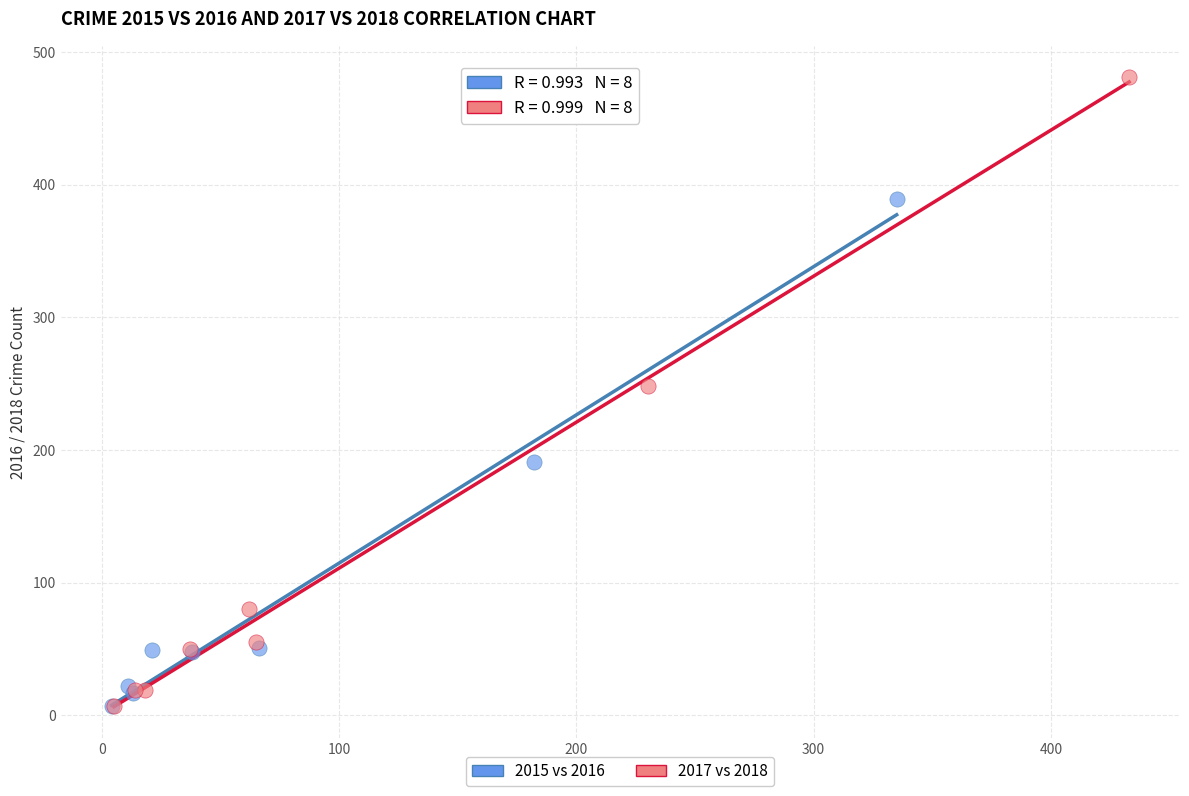

Which series has the largest Y range (max minus min)?

2017 vs 2018